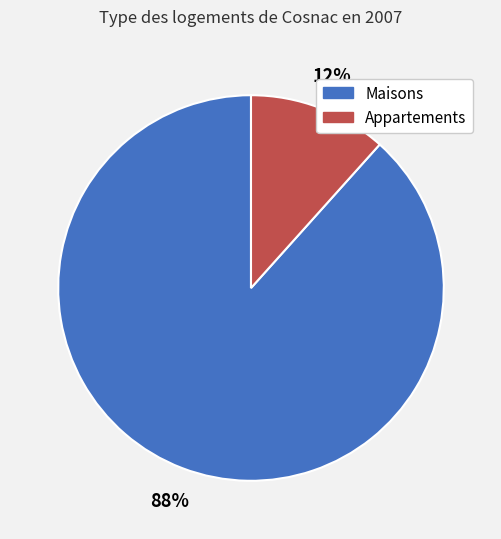

Does any single category account for the majority?

Yes